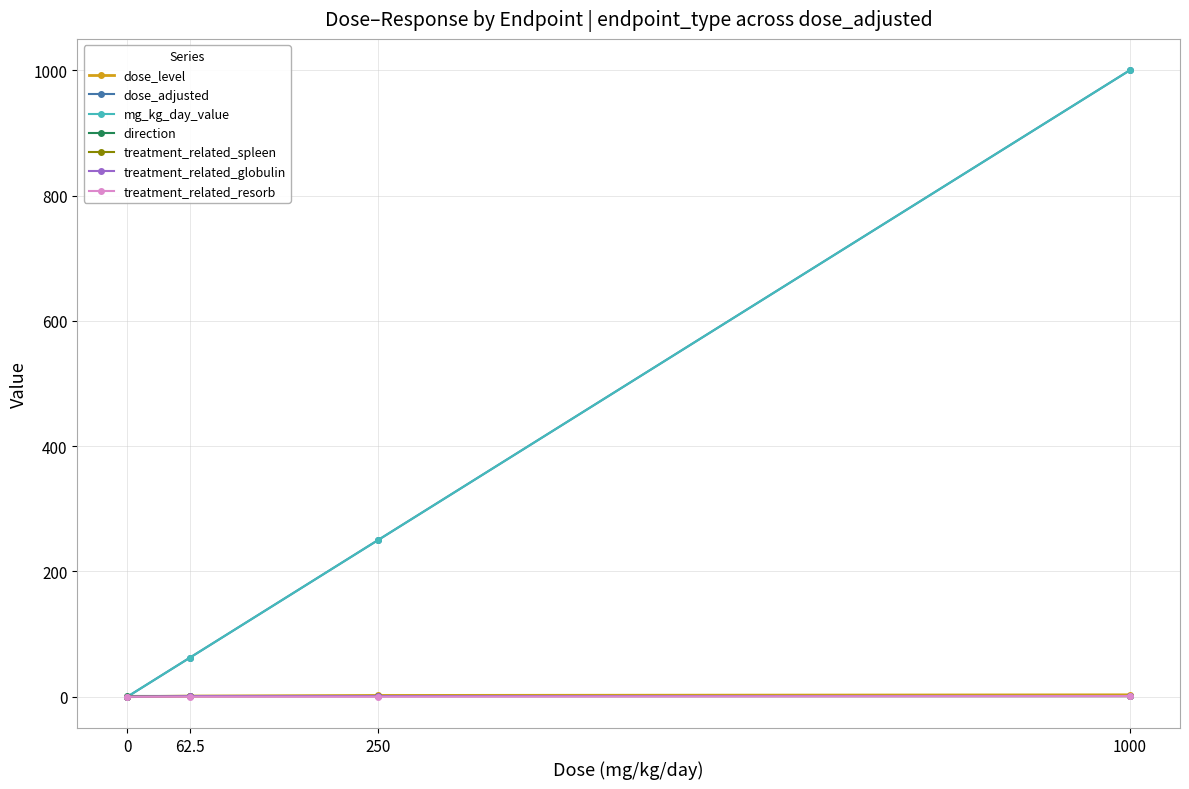

Does the chart display data point markers on the line(s)?

Yes